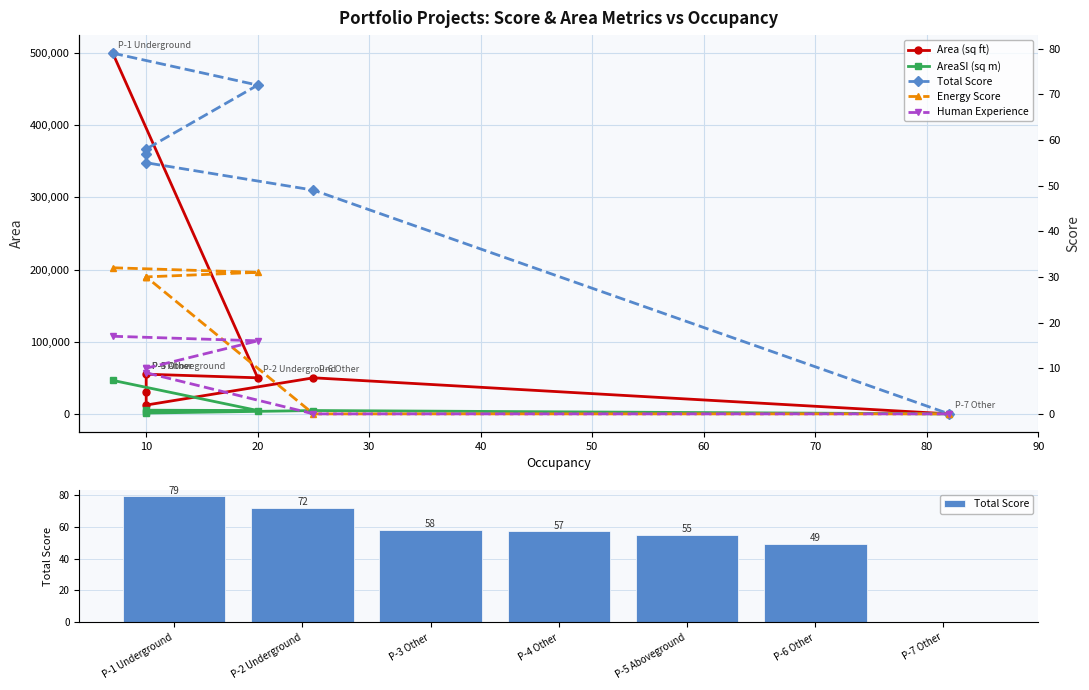

How many data points in Human Experience are less than 10?

3